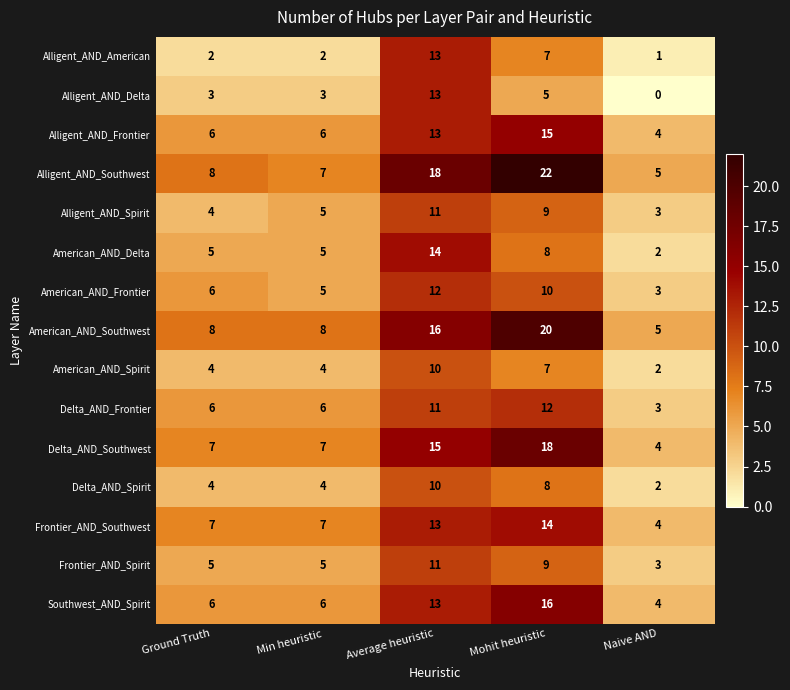

How many Frontier_AND_Spirit values are between 5 and 9?

3